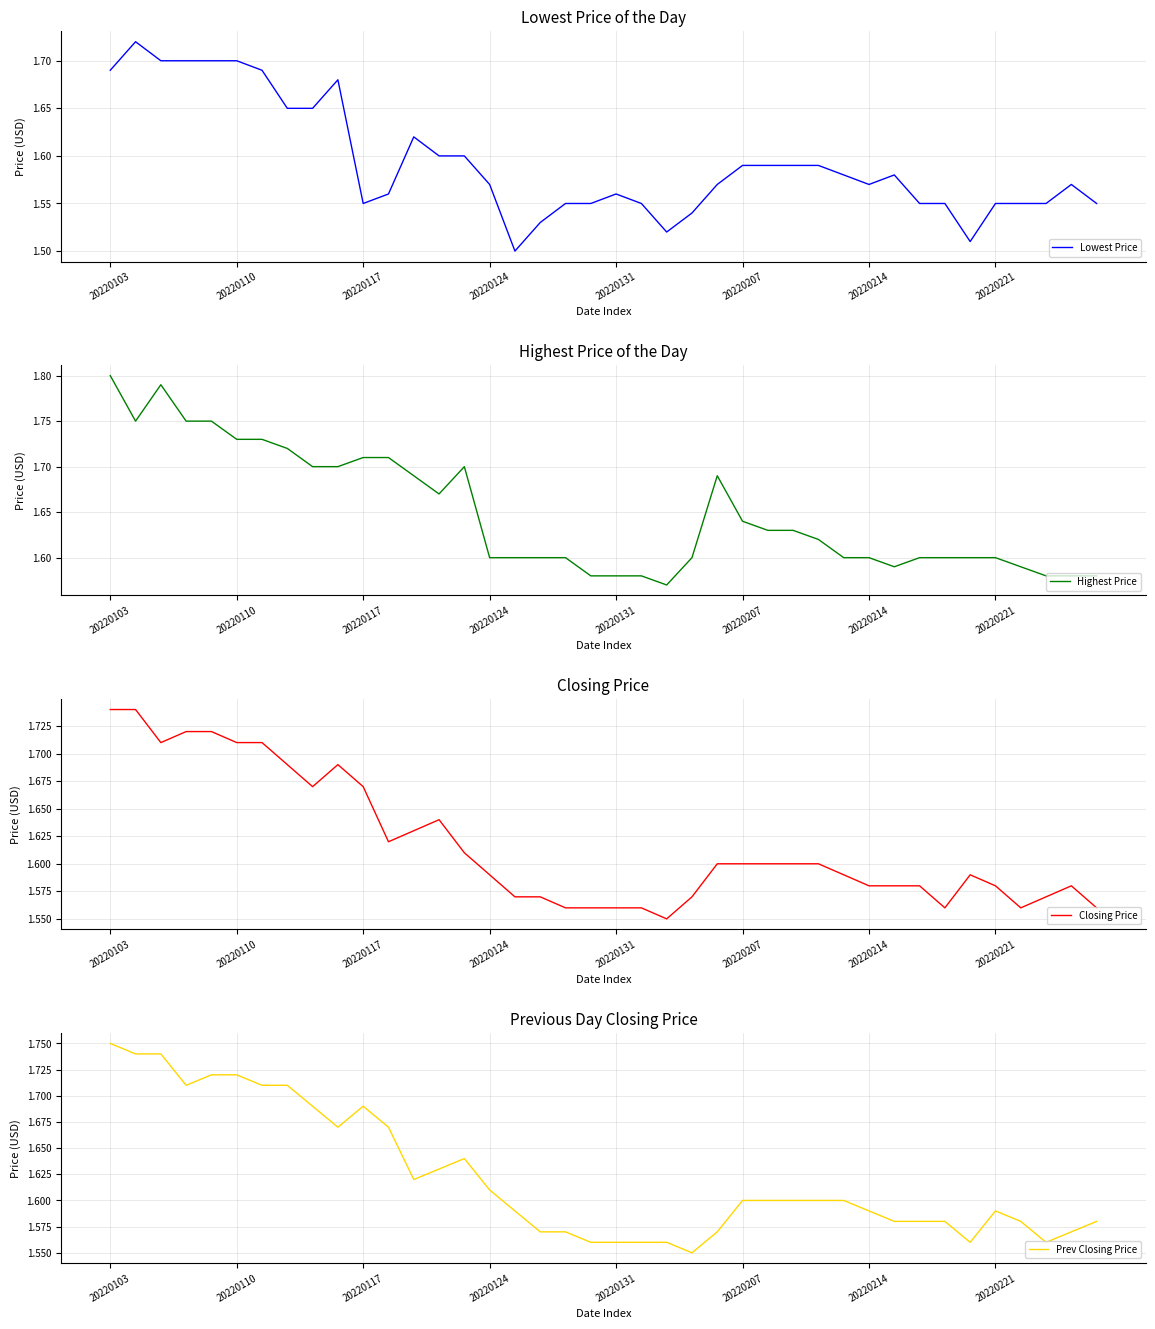

What is the minimum value for Lowest Price?

1.5